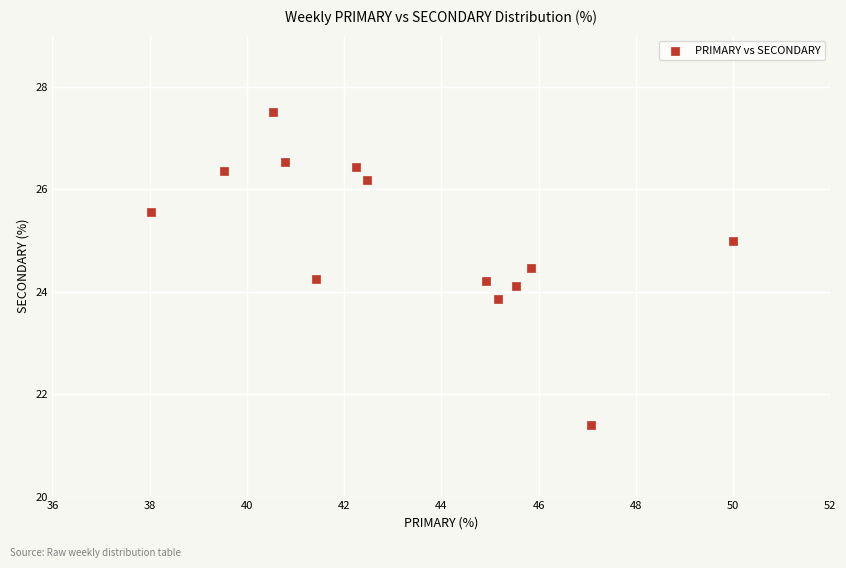

What is the range of X values (max minus min)?

12.0